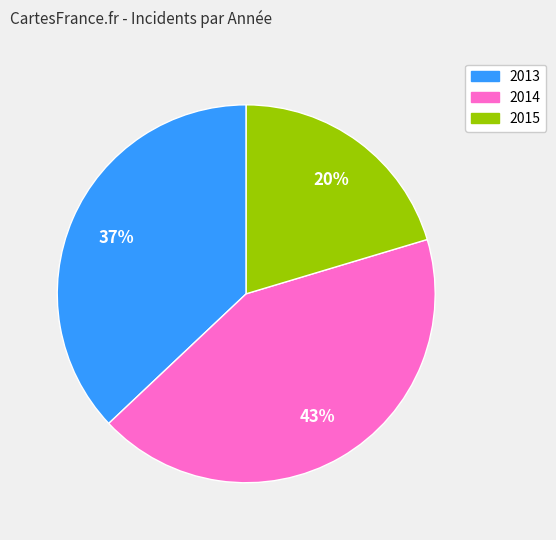

To the nearest percent, what is the average slice percentage?

33%